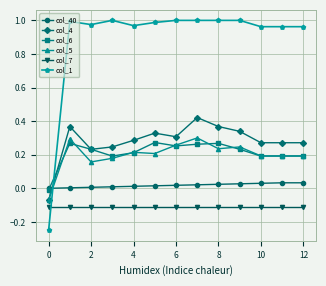

Which series has the widest spread of values?

col_1